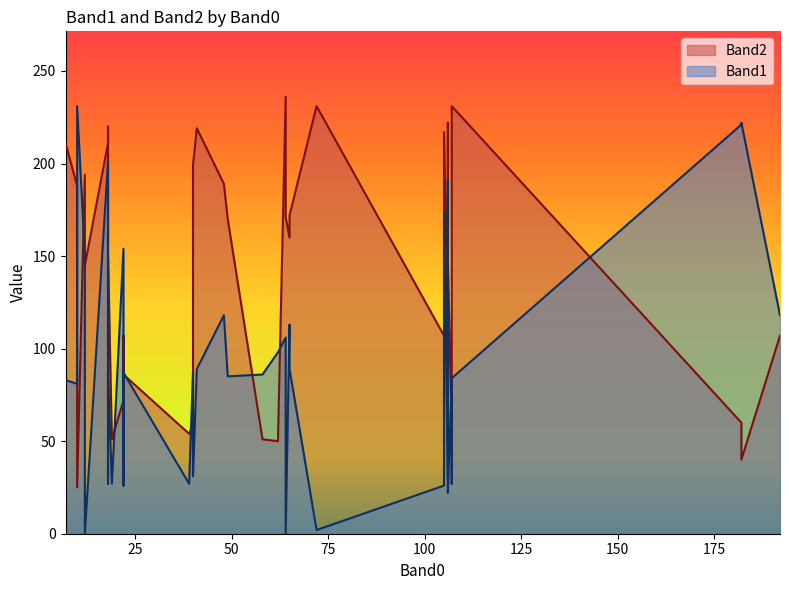

At which category does the chart reach its minimum across all series?

64